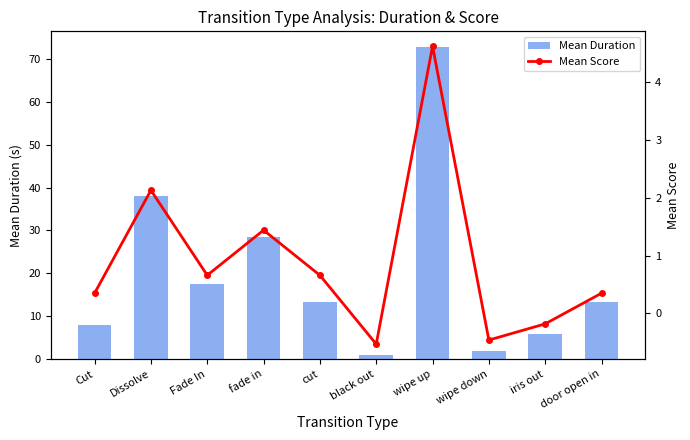

How many values in Mean Score are below zero?

3